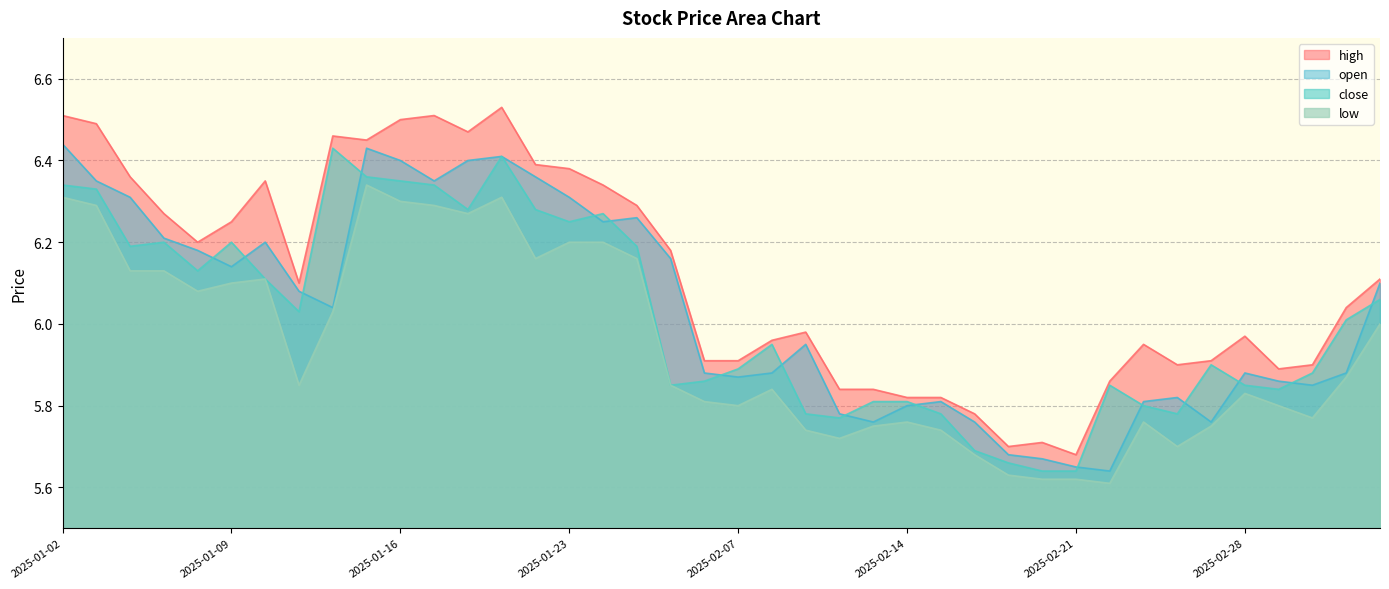

How many lines are shown in the chart?

4